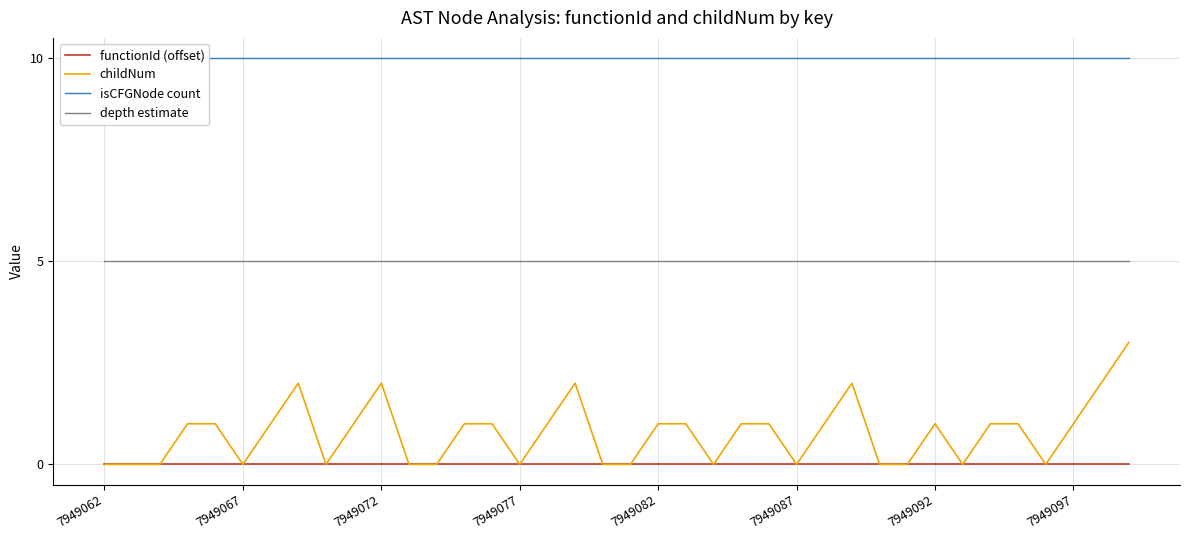

How many series are shown in this chart?

4